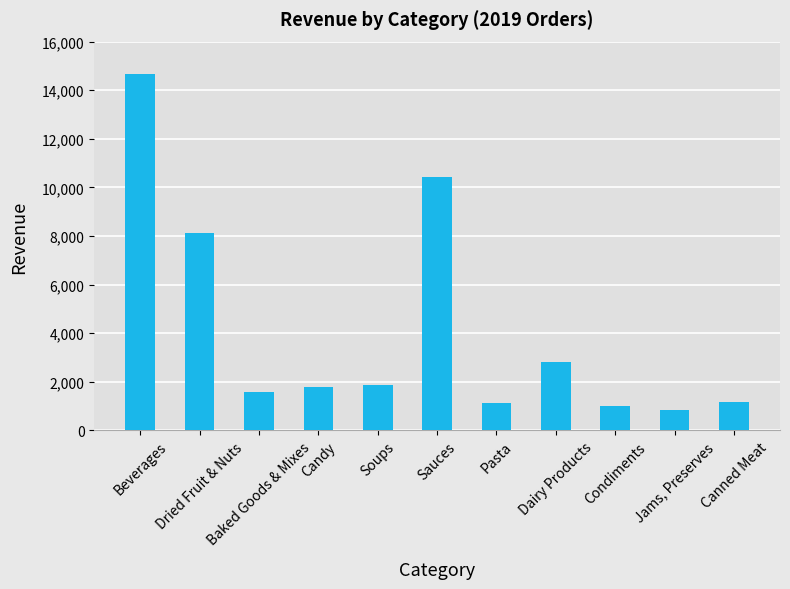

Which category has the lowest value across all series?

Jams, Preserves